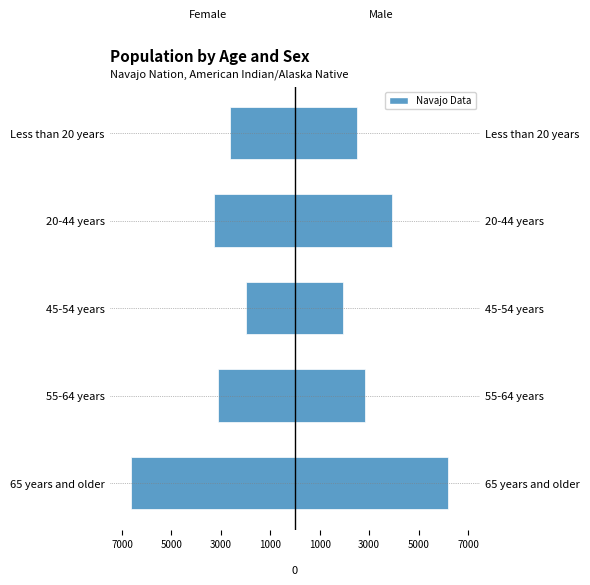

What is the total value across all series at 20-44 years?

662